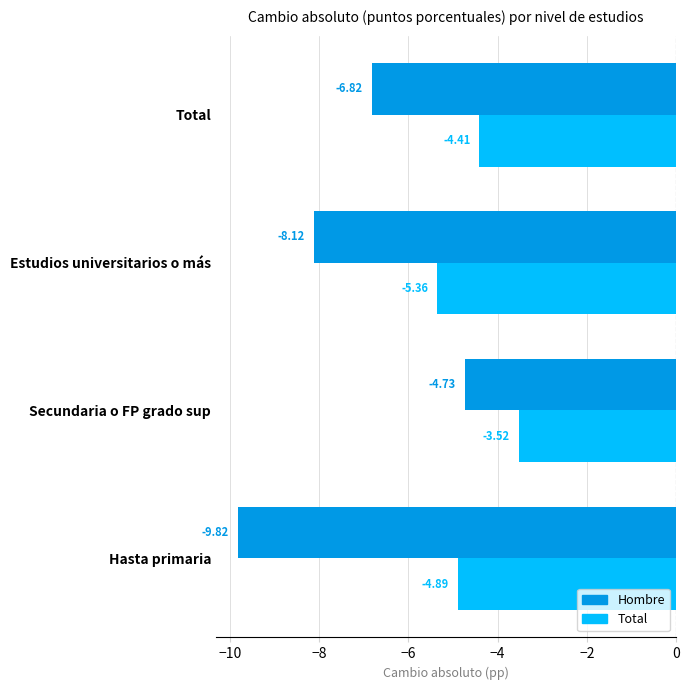

What is the average value of the Total series?

-4.5